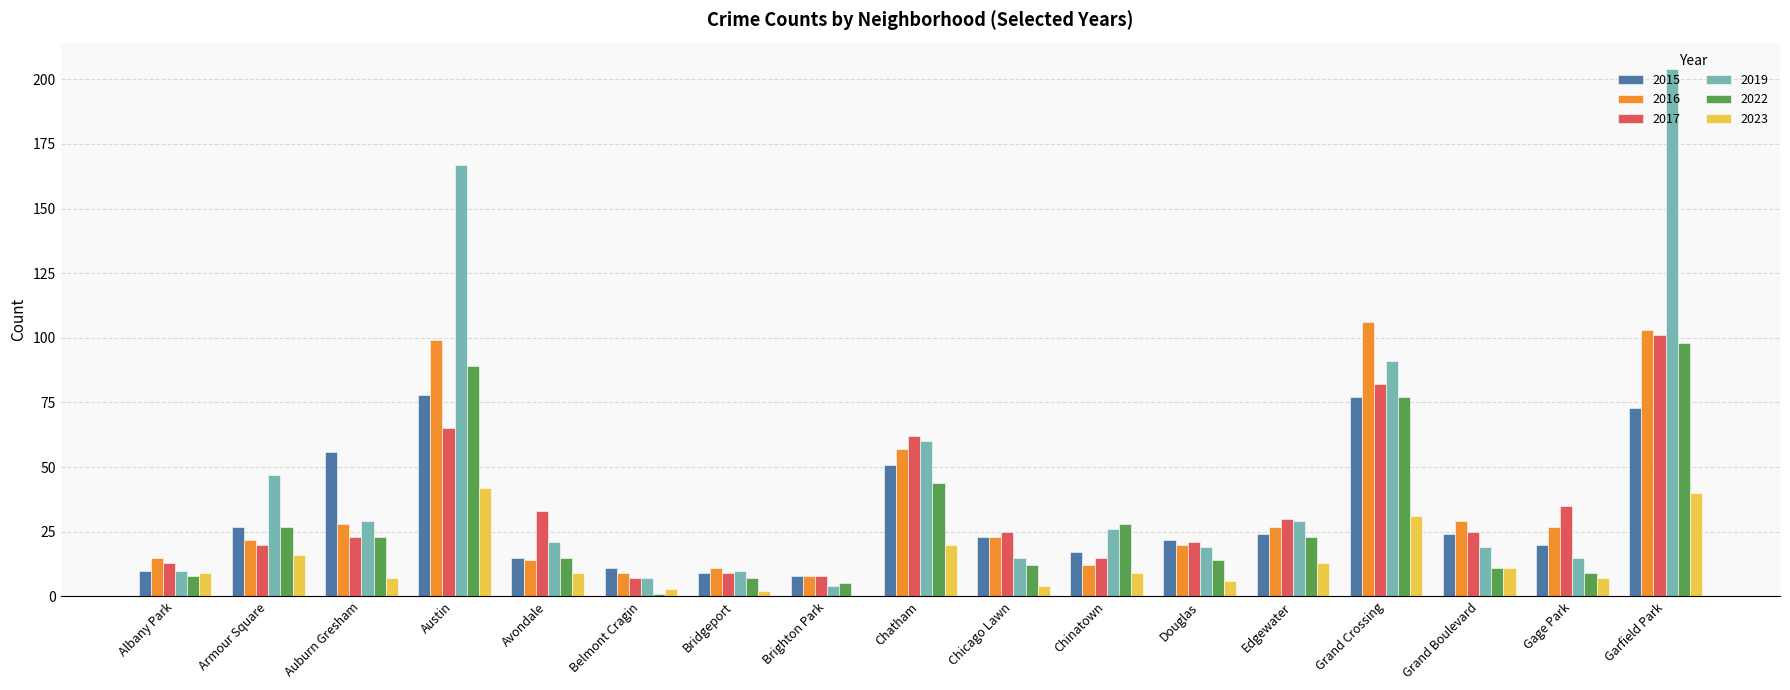

The value of 2023 at Avondale is 9. True or false?

True